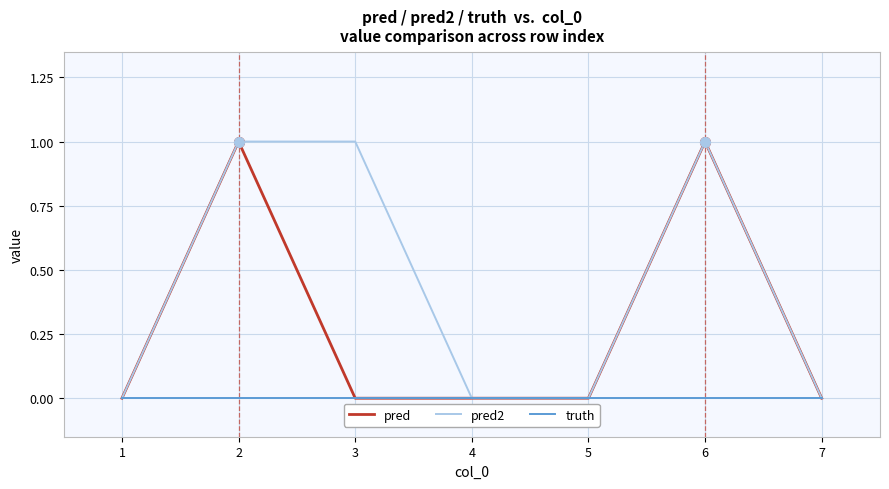

Is it true that truth equals 0 at 7?

True